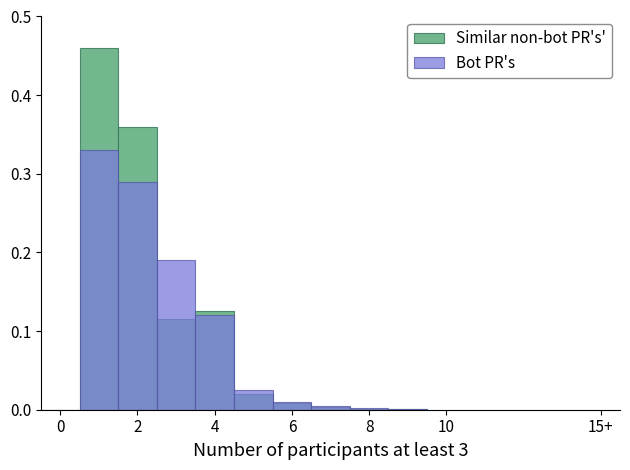

How many bars are there in total?

20